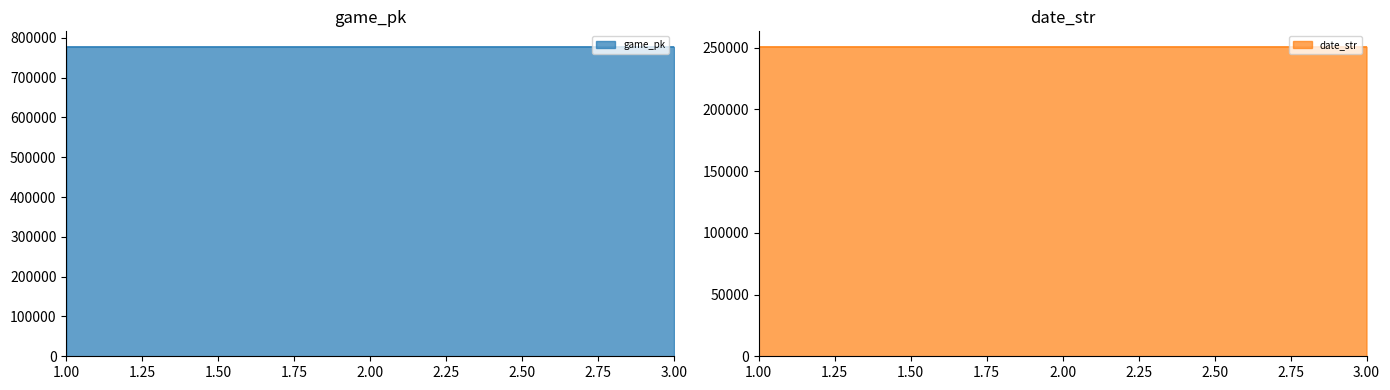

Between 3 and 1, which is larger?

3